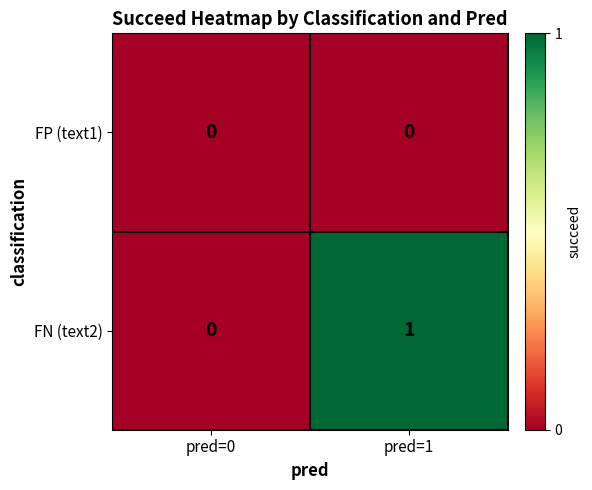

At pred=1, list the series in order from largest to smallest.

FN (text2), FP (text1)